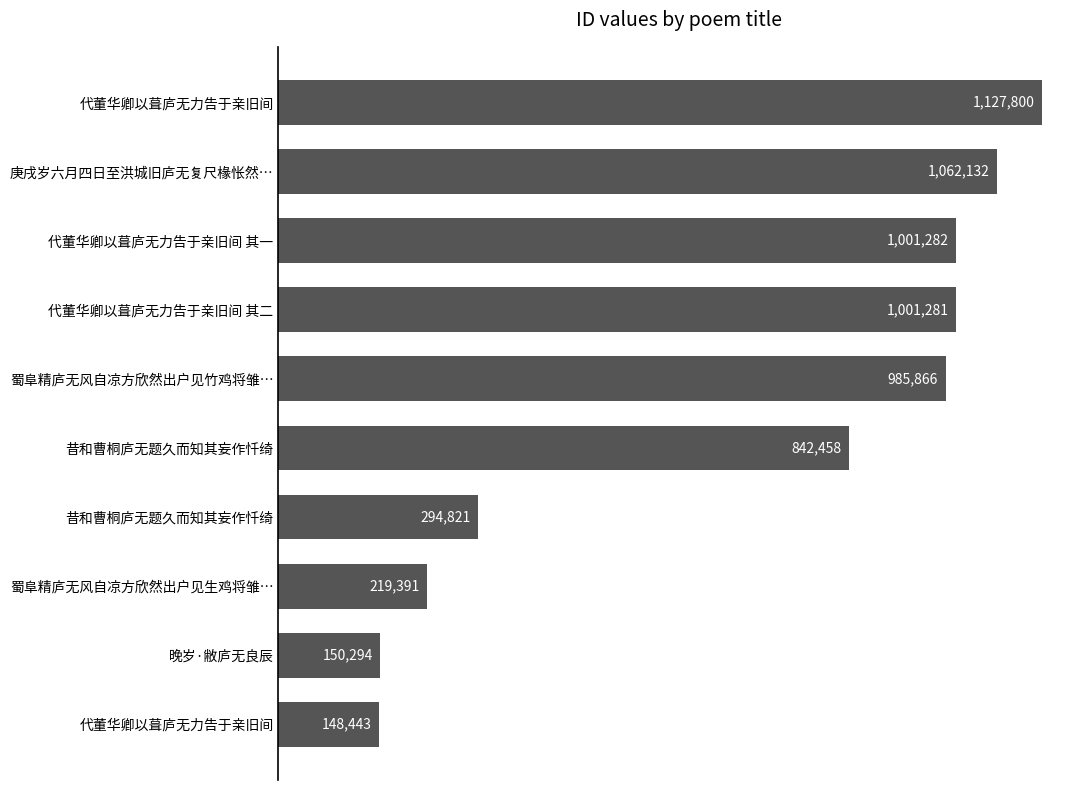

Are the bars horizontal?

Yes